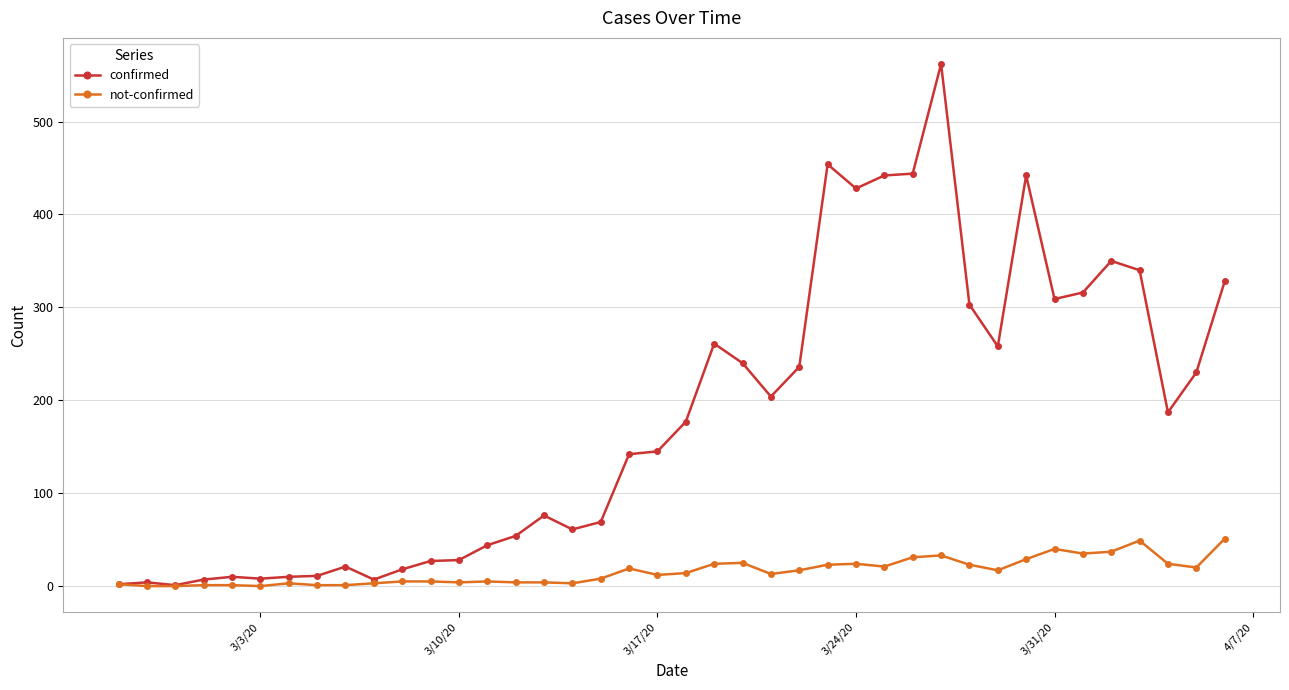

List the series in order of their overall mean, highest first.

confirmed, not-confirmed